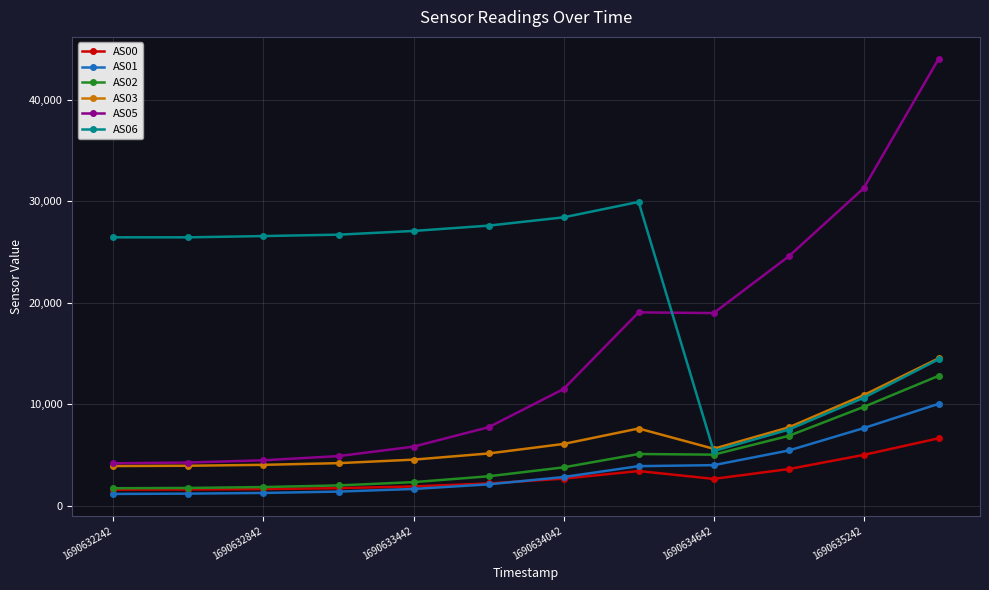

Which series has the largest total across all categories?

AS06